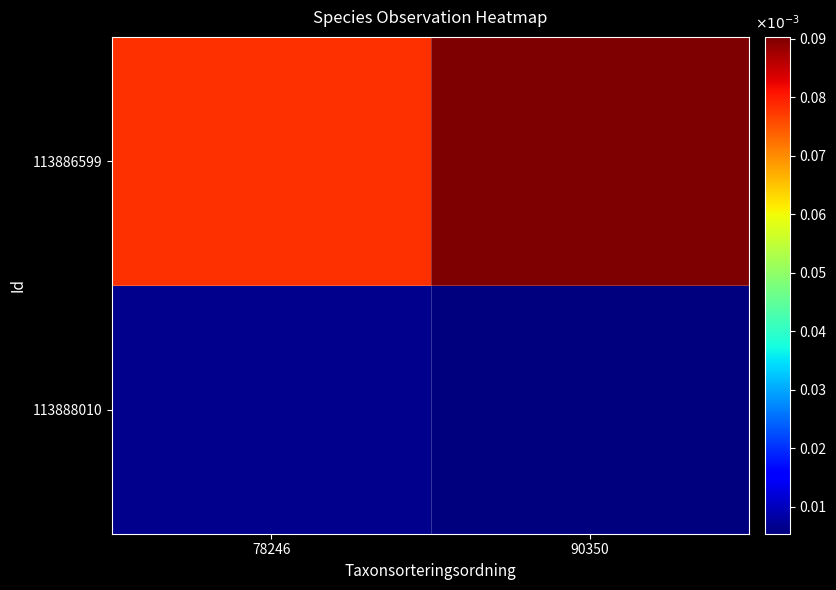

What is the spread (max minus min) of values at 78246?

0.1